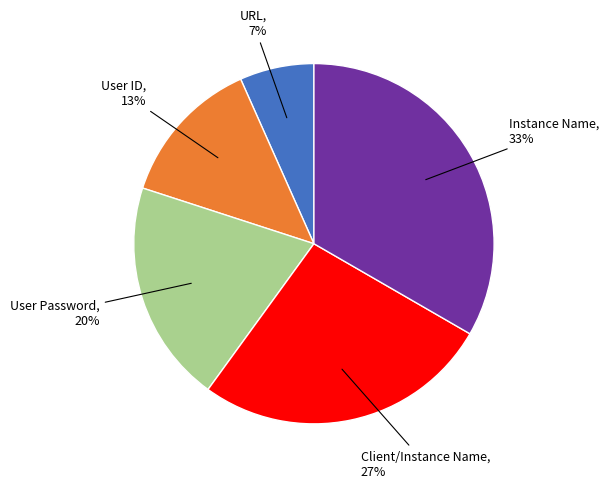

Does any single category account for the majority?

No